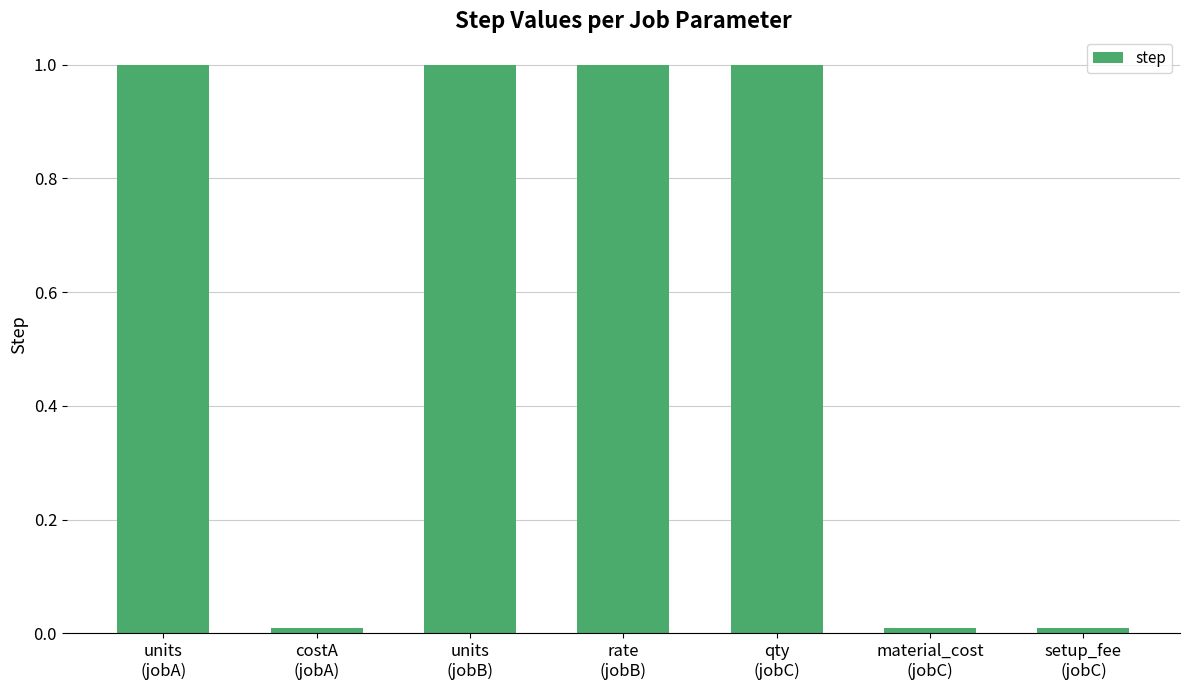

What is the greatest value displayed?

1.0